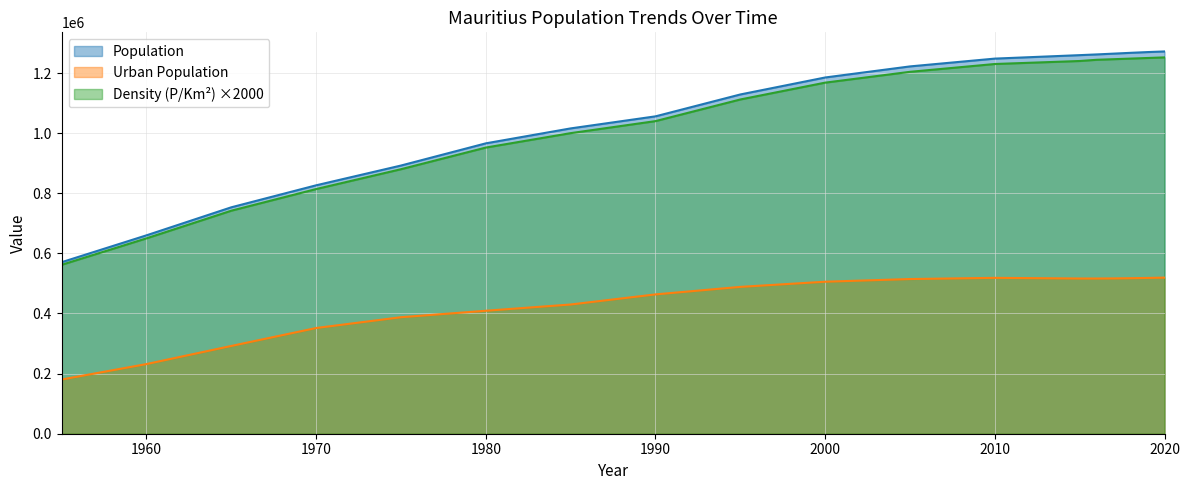

Reading left to right, transcribe all the data shown in this chart.

Population: 570648	660023	753285	826441	892211	966031	1015762	1055868	1128673	1185145	1222003	1247955	1259456	1261865	1264499	1267185	1269668	1271768
Urban Population: 180433	231739	292028	351699	387600	409127	429921	463526	488537	505705	514605	518584	516377	516339	516698	517387	518289	519330
Density (P/Km2): 562000	650000	742000	814000	880000	952000	1000000	1040000	1112000	1168000	1204000	1230000	1240000	1244000	1246000	1248000	1250000	1252000